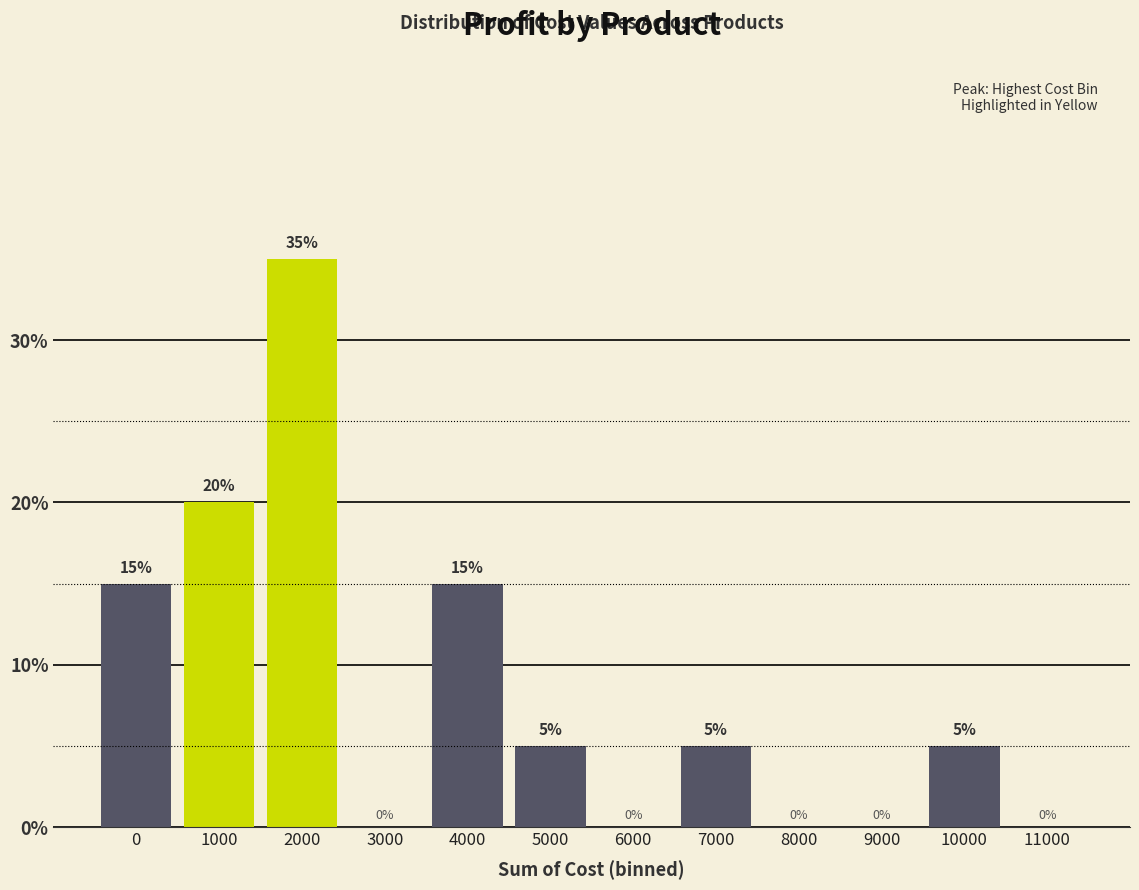

Reading right to left, extract all data points from this chart.

11000=0	10000=5	9000=0	8000=0	7000=5	6000=0	5000=5	4000=15	3000=0	2000=35	1000=20	0=15